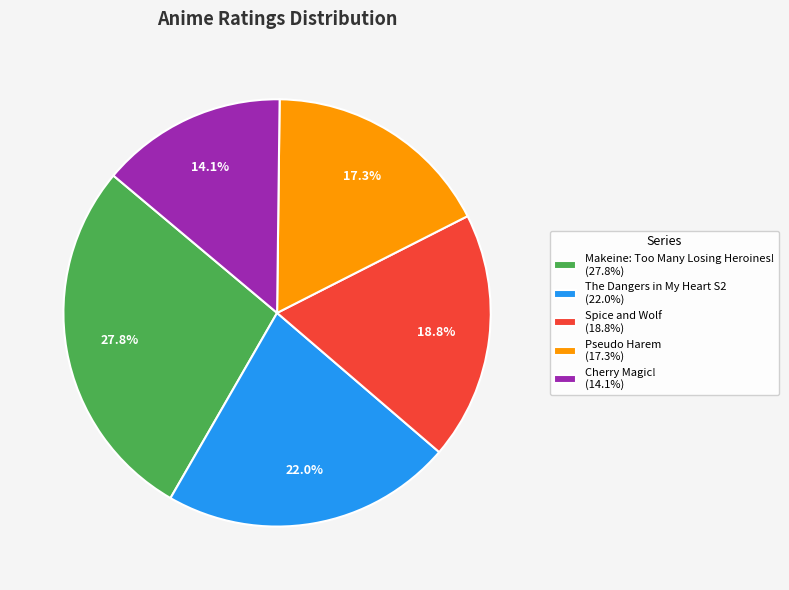

Which slice is the largest?

Makeine: Too Many Losing Heroines! (27.8%)